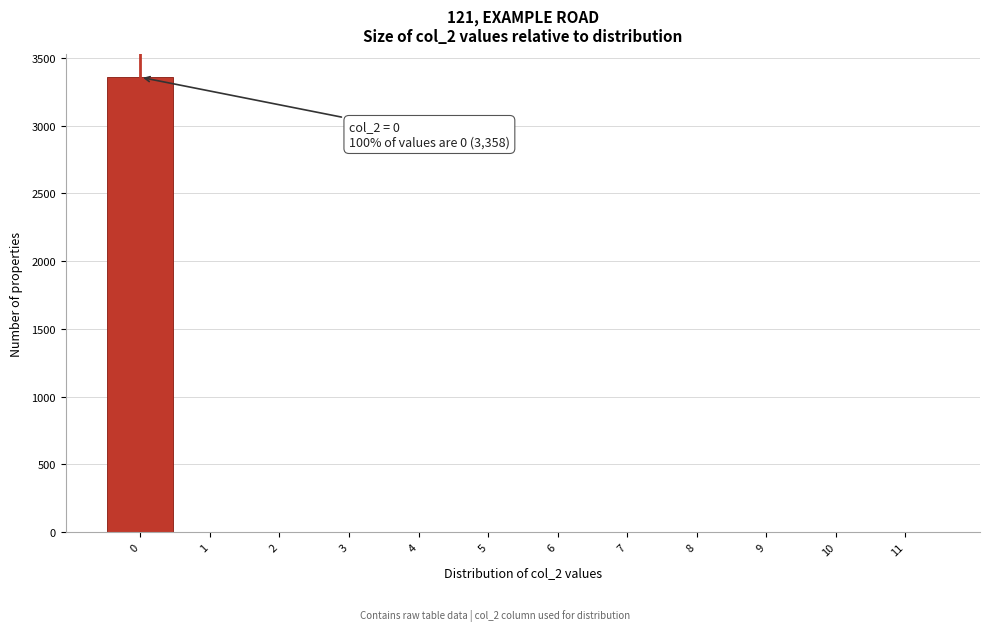

Which range on the x-axis has the tallest bar?

-0.5 to 0.5